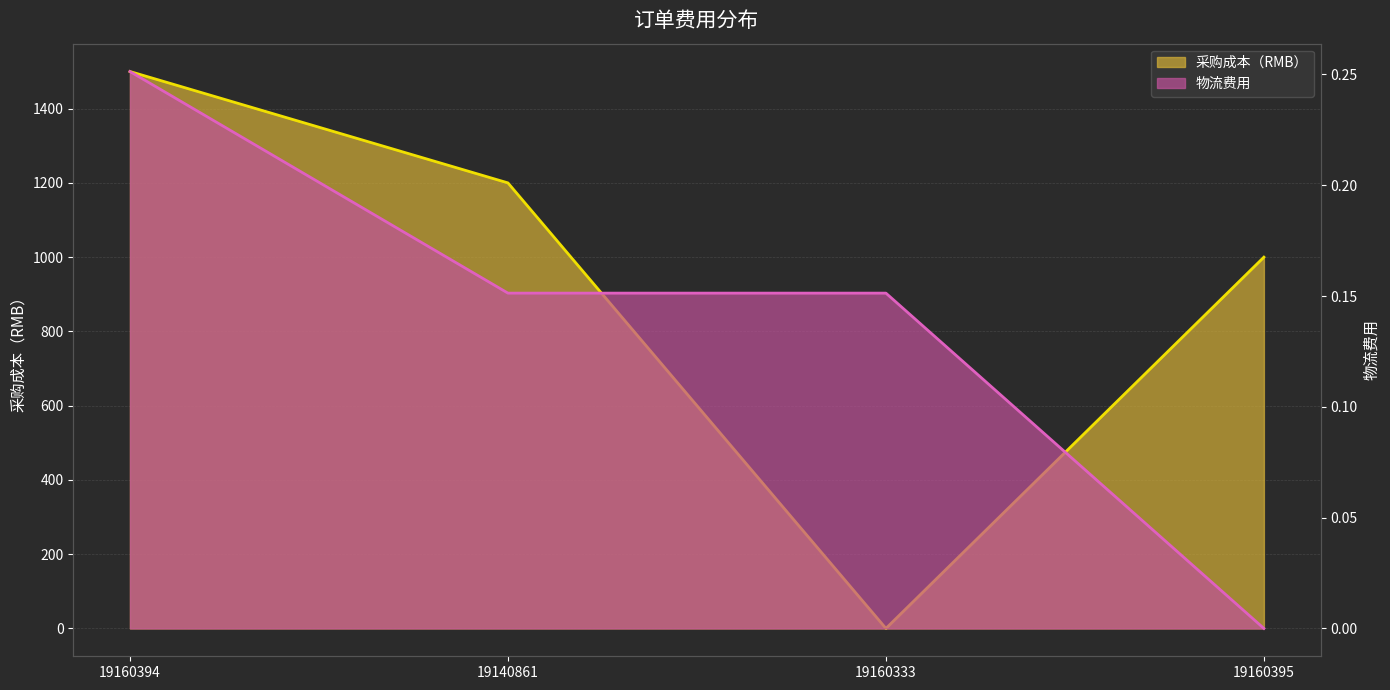

Which series changed the most between 19160394 and 19160333?

采购成本（RMB）